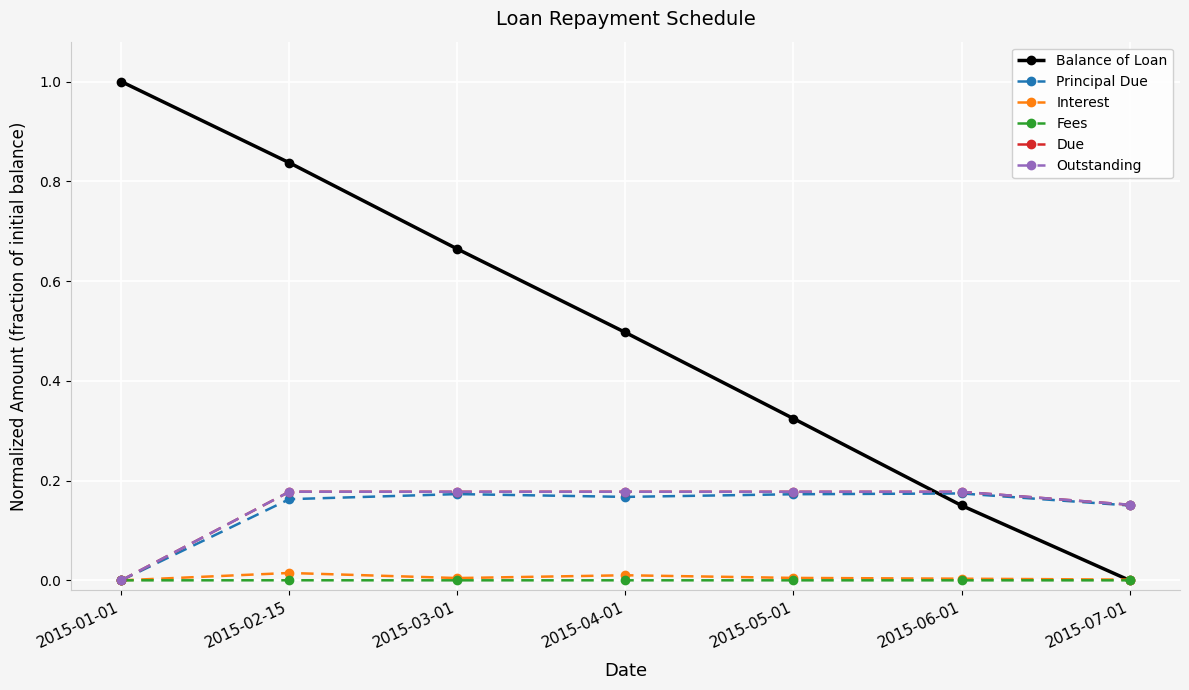

Does the chart have visible grid lines?

Yes